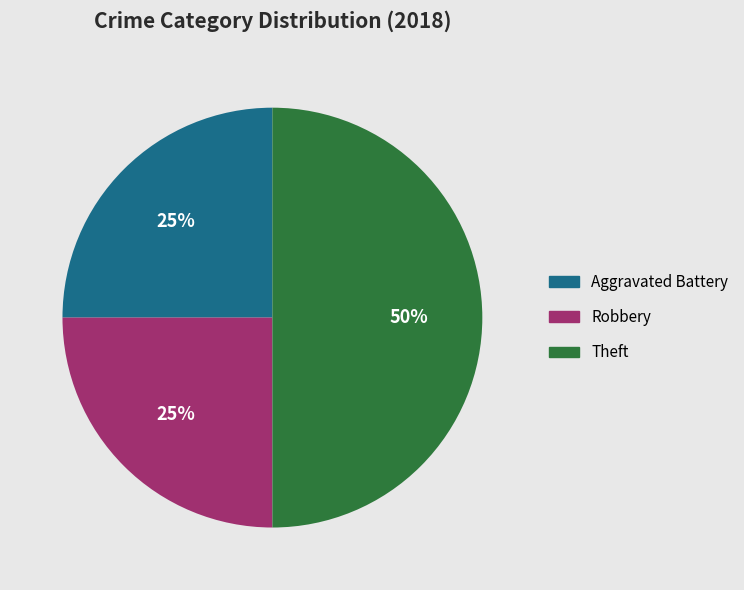

Which category has the biggest portion of the pie?

Theft